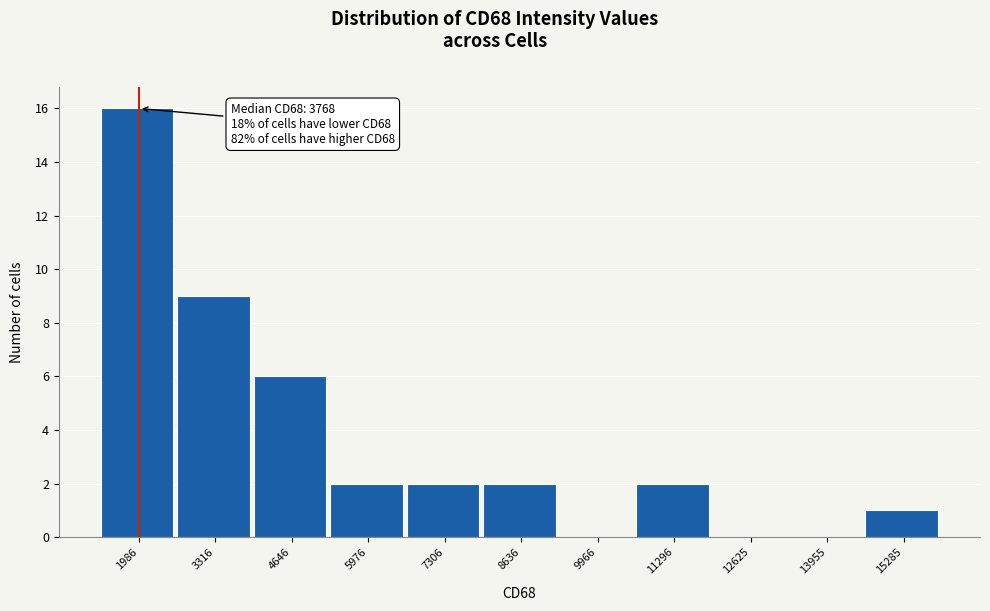

Reading right to left, extract all data points from this chart.

15285=1	13955=0	12625=0	11296=2	9966=0	8636=2	7306=2	5976=2	4646=6	3316=9	1986=16